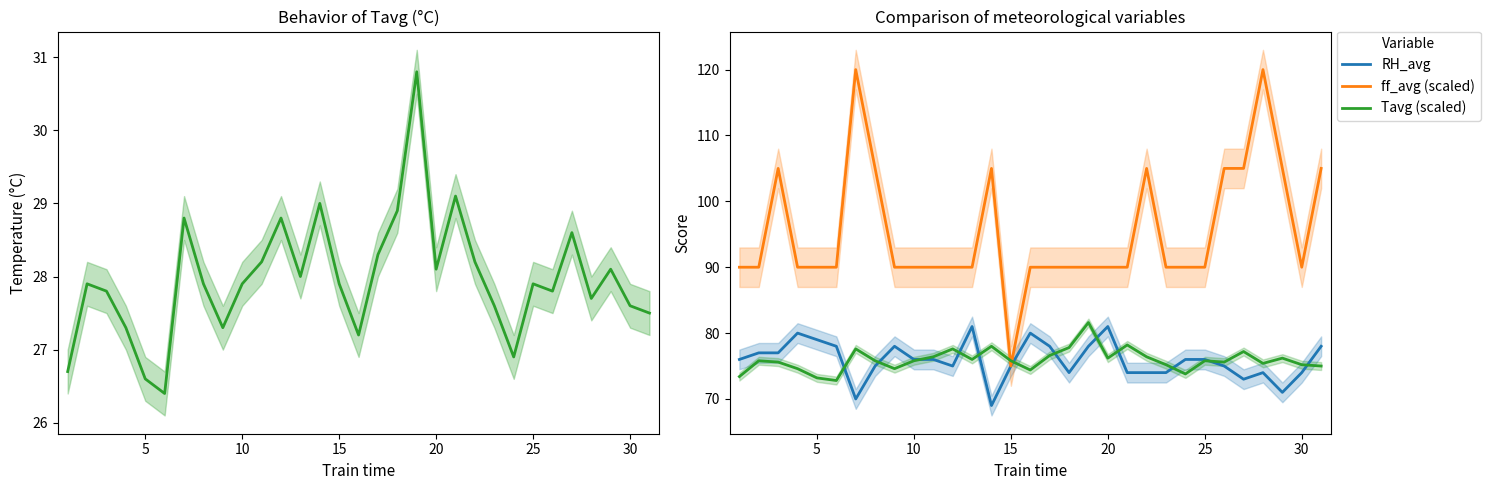

What value does the Tavg (scaled) series have at 20?

76.2